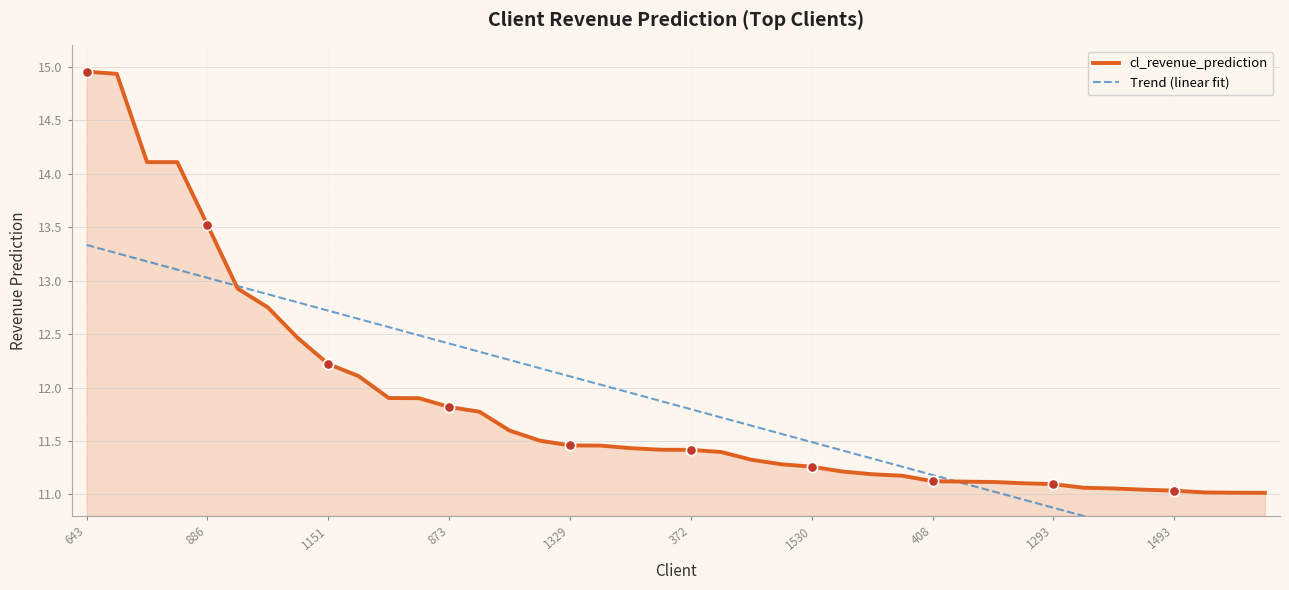

At which category is the sum across all series the highest?

643